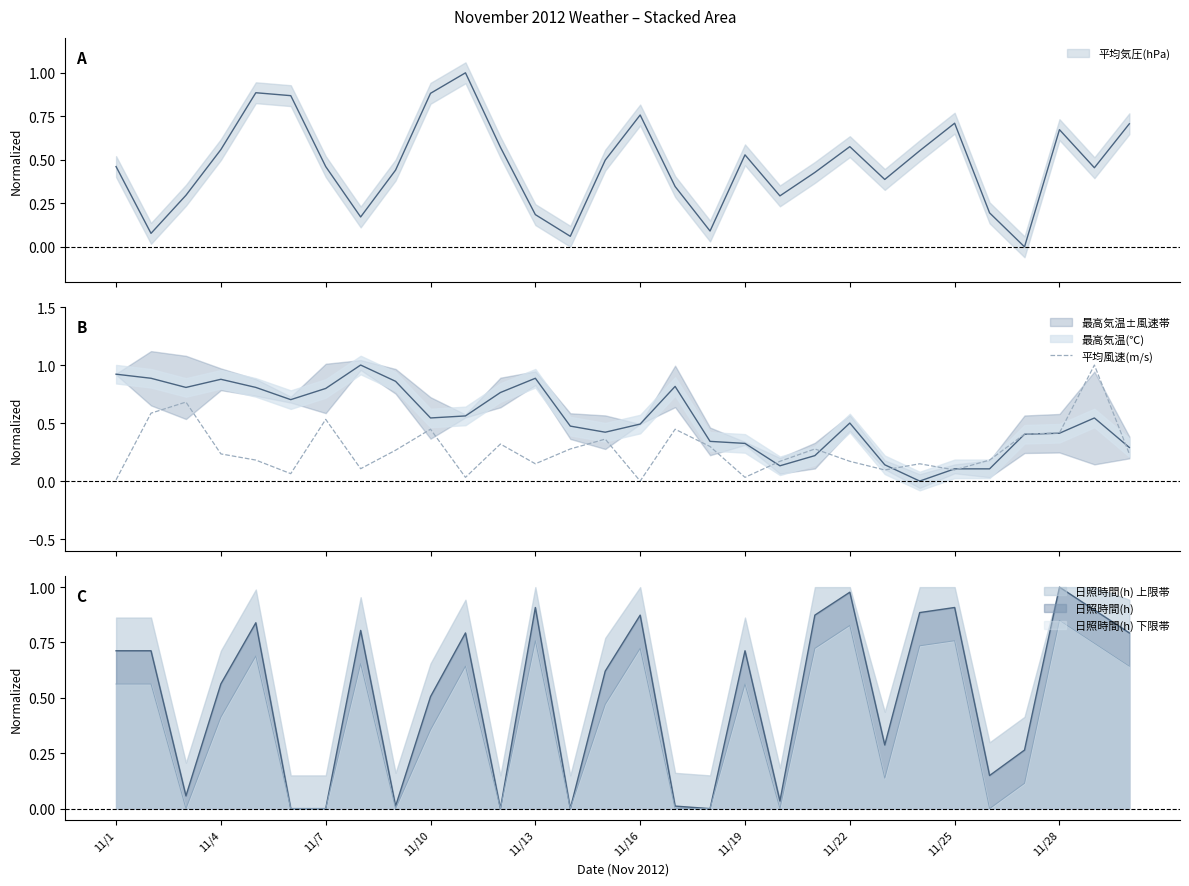

What is the maximum value for 平均風速(m/s)?

1.0